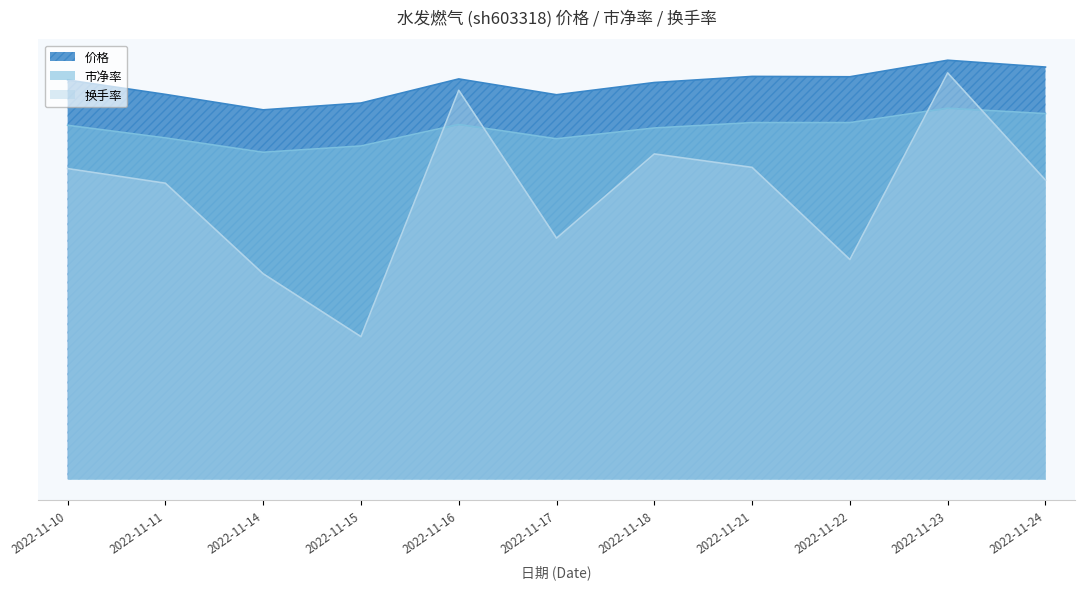

Reading left to right, list all the values displayed in this chart.

价格: 2022-11-10=11.1	2022-11-11=10.7	2022-11-14=10.3	2022-11-15=10.5	2022-11-16=11.1	2022-11-17=10.7	2022-11-18=11.0	2022-11-21=11.2	2022-11-22=11.2	2022-11-23=11.7	2022-11-24=11.5
市净率: 2022-11-10=9.8	2022-11-11=9.5	2022-11-14=9.1	2022-11-15=9.3	2022-11-16=9.9	2022-11-17=9.5	2022-11-18=9.8	2022-11-21=9.9	2022-11-22=9.9	2022-11-23=10.3	2022-11-24=10.2
换手率: 2022-11-10=8.6	2022-11-11=8.2	2022-11-14=5.7	2022-11-15=4.0	2022-11-16=10.8	2022-11-17=6.7	2022-11-18=9.1	2022-11-21=8.7	2022-11-22=6.1	2022-11-23=11.3	2022-11-24=8.3